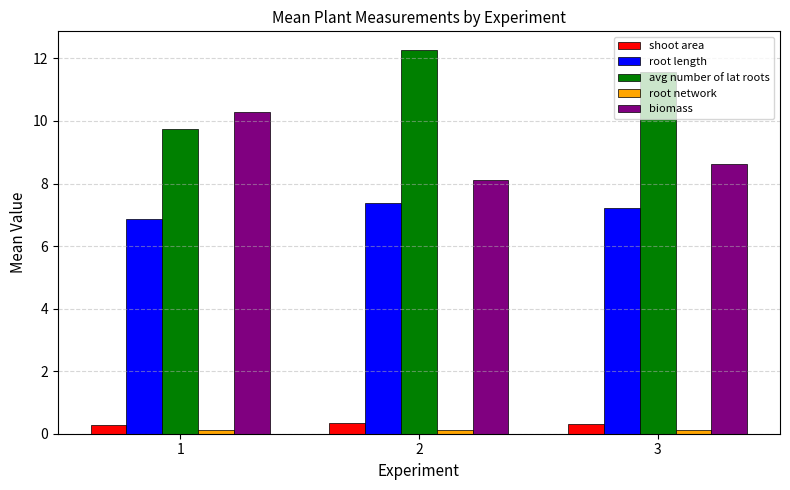

What is the sum of all root length values?

21.5